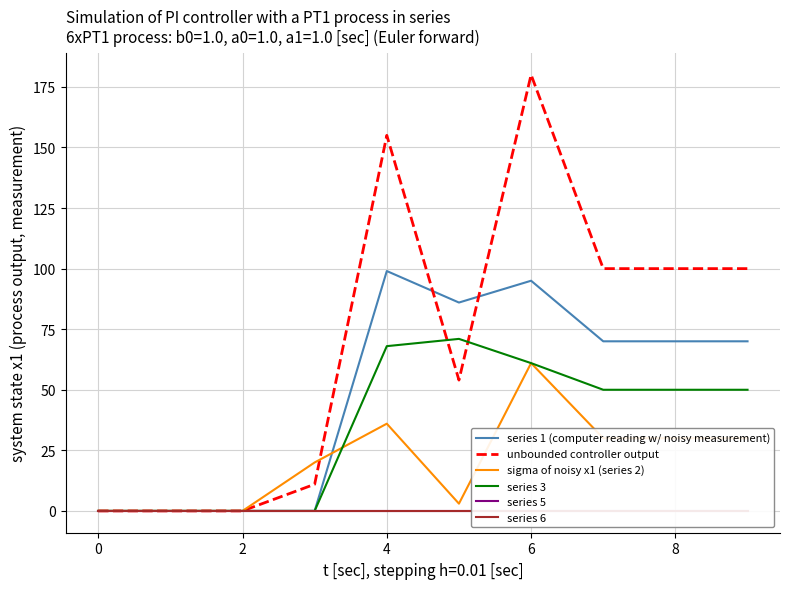

What is the average value of the unbounded controller output series?

70